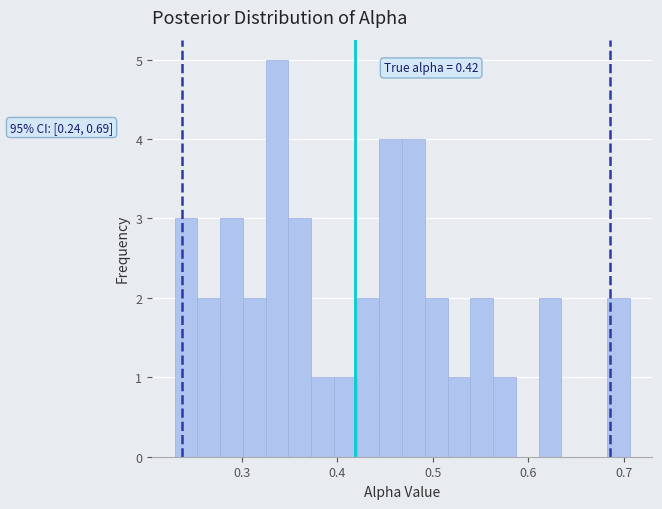

Read against the x-axis, roughly where is the centre of the tallest bar?

0.34